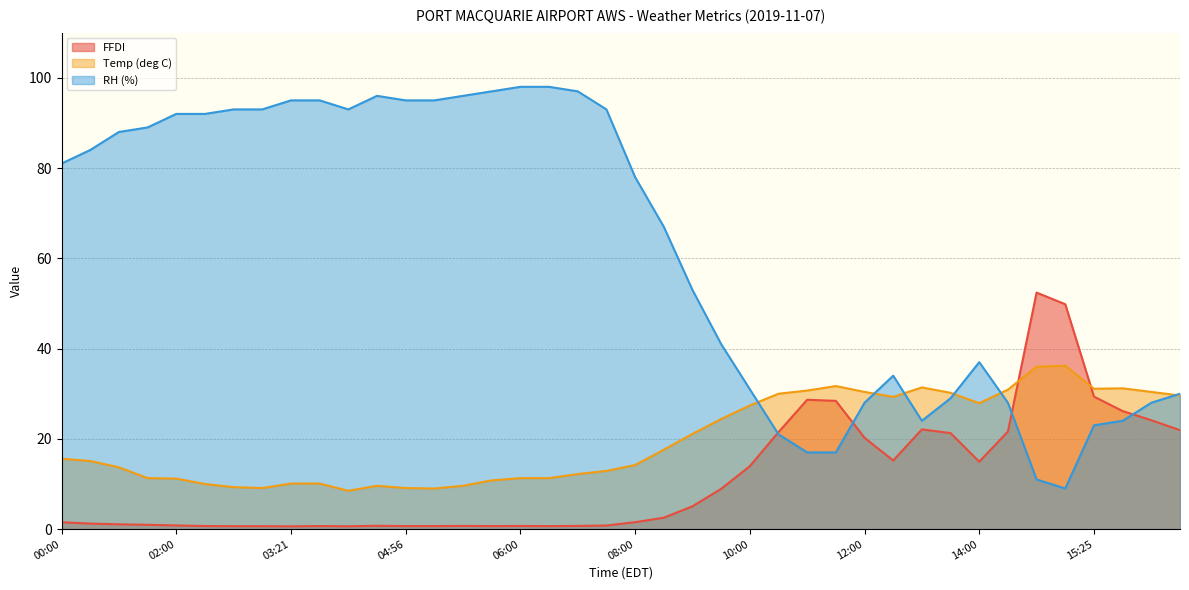

Which series has the largest total across all categories?

RH (%)